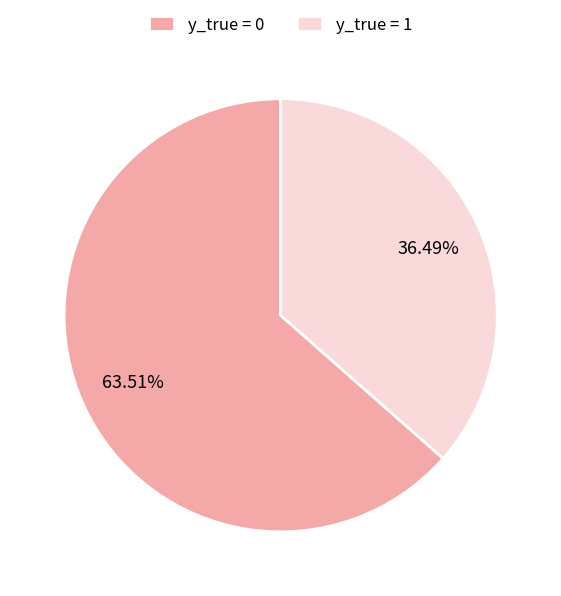

Do y_true = 0 and y_true = 1 together represent more than half of the pie?

Yes